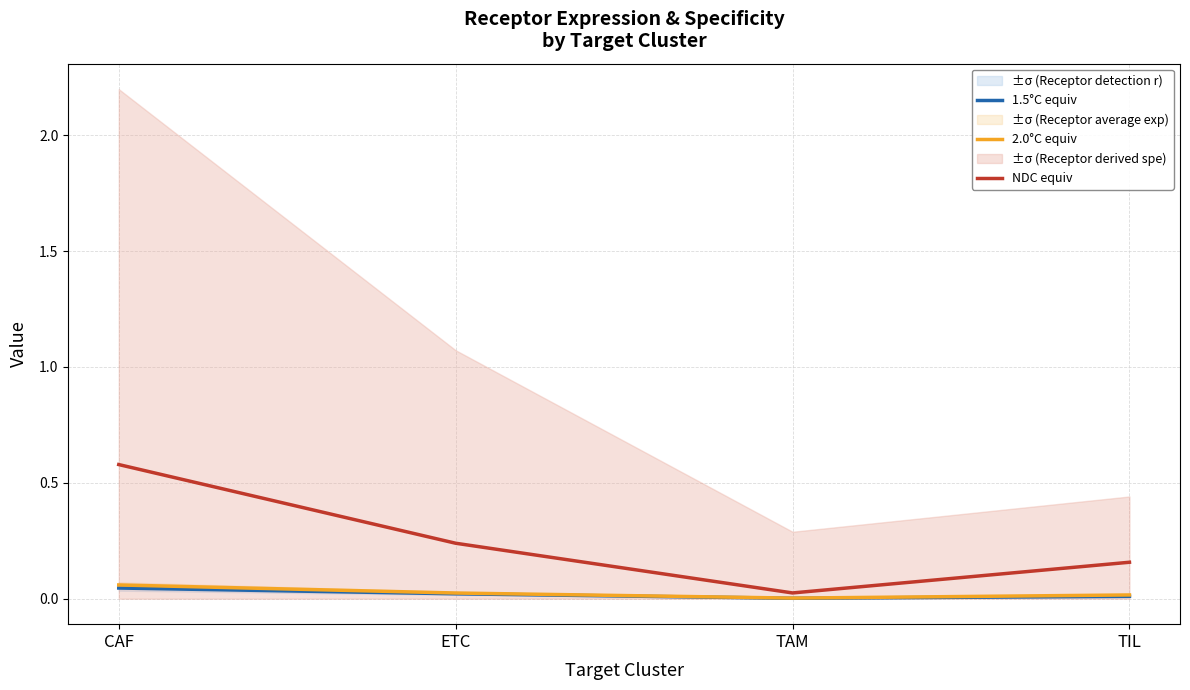

True or false: NDC equiv has more than 2 interior local peaks.

False